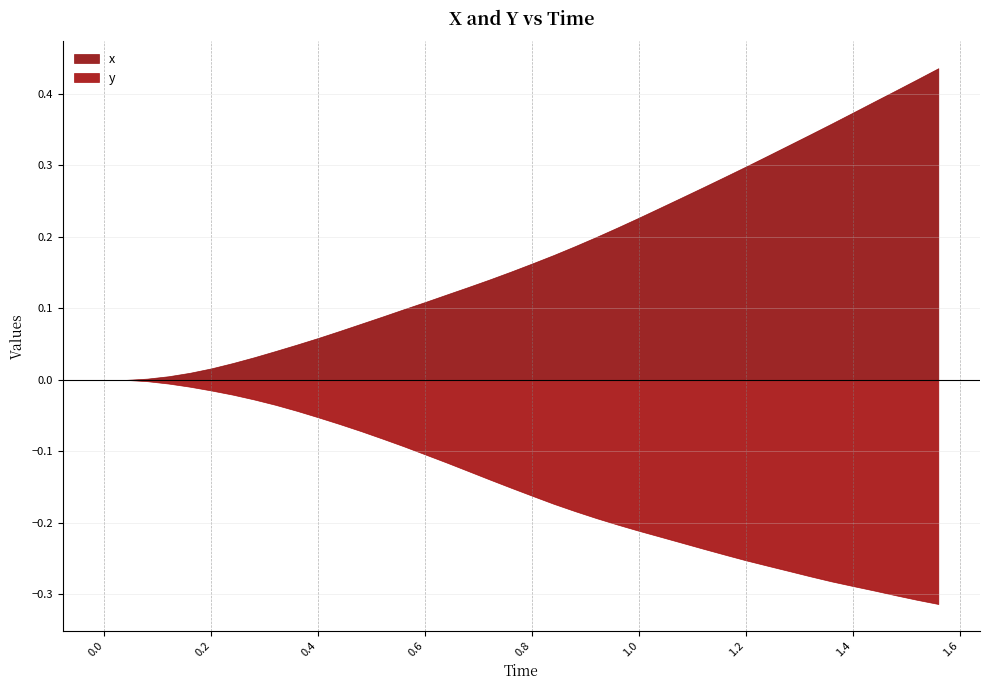

List the series in order of their overall mean, highest first.

x, y